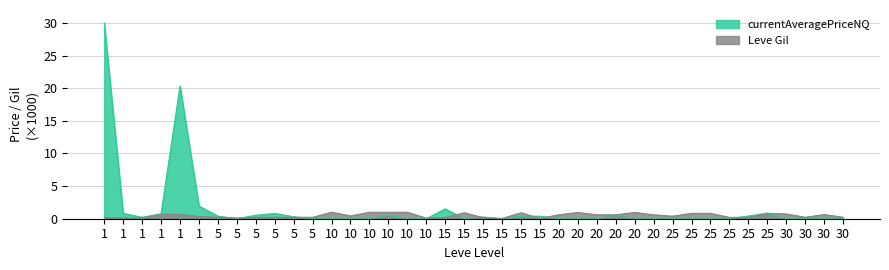

The currentAveragePriceNQ series shows 0.8 at 20. True or false?

False